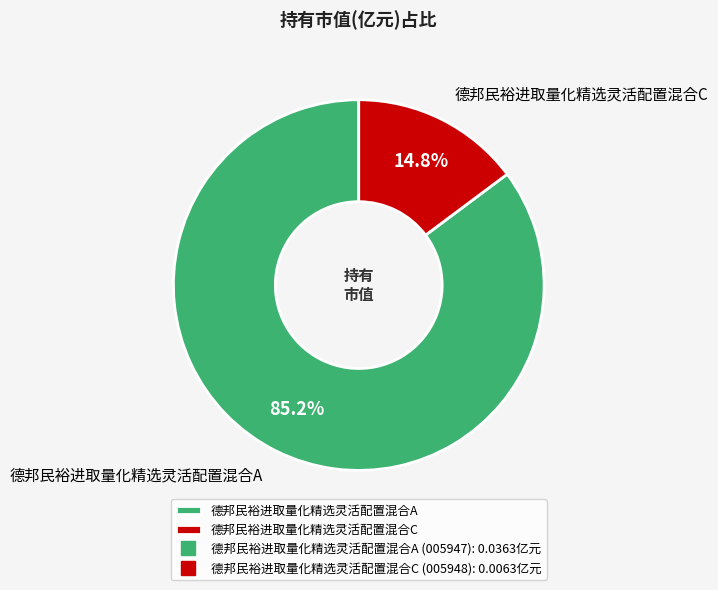

Is it true that 德邦民裕进取量化精选灵活配置混合A is 85% of the pie?

True